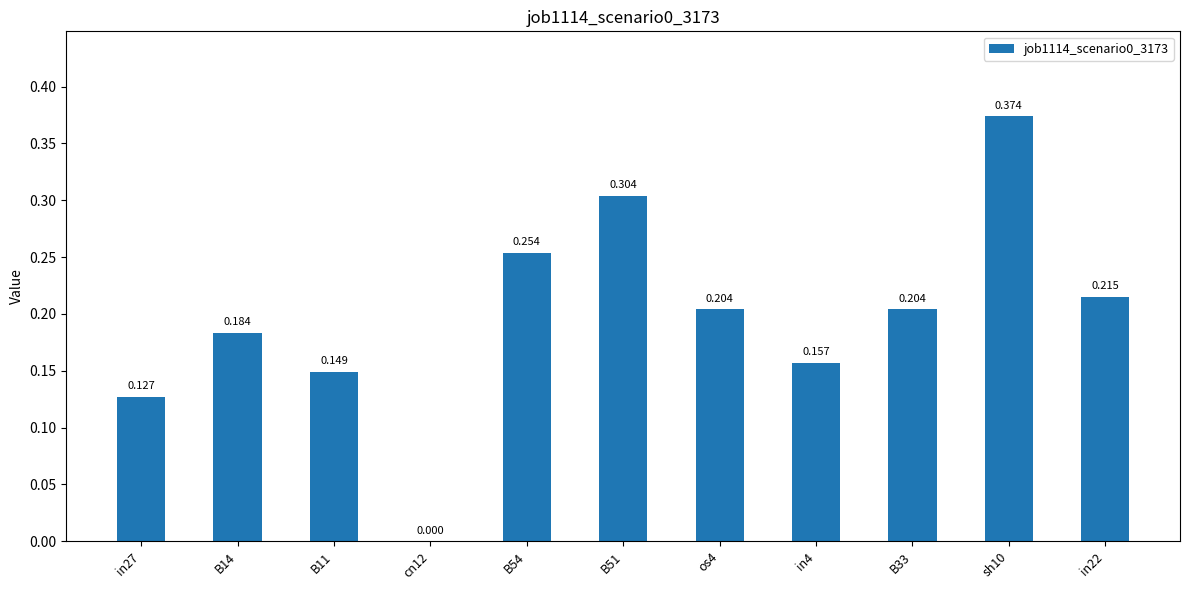

What is the maximum value shown in the chart?

0.4